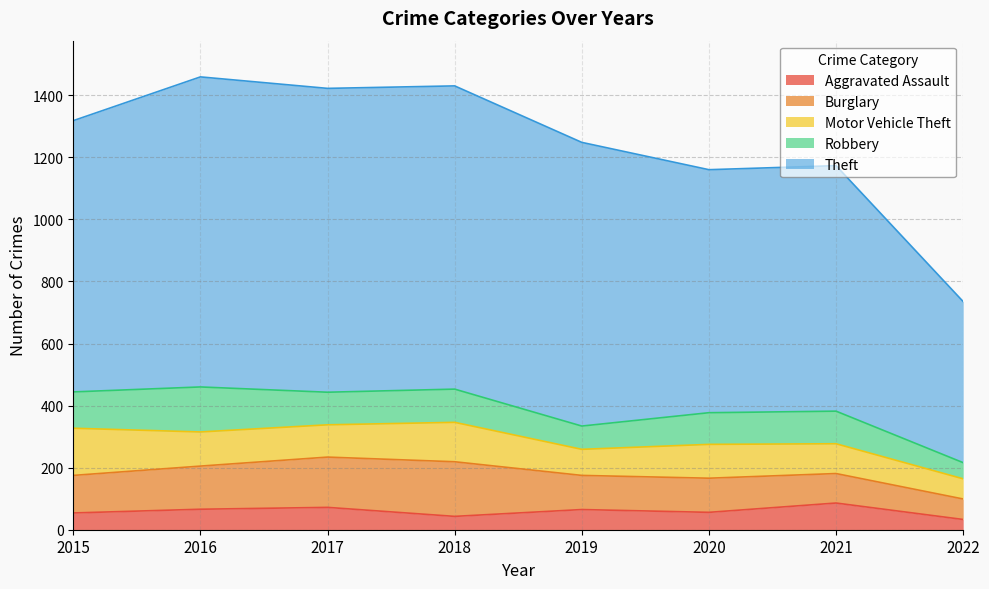

Which category has the lowest value across all series?

2022